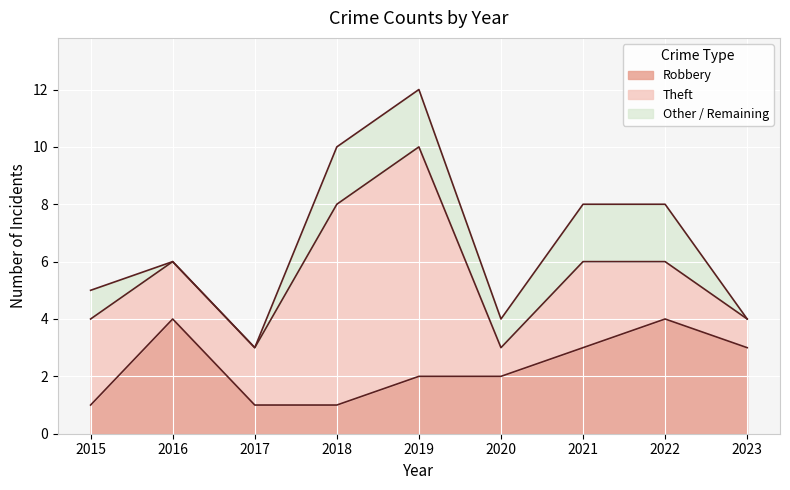

At which category is the sum across all series the highest?

2019